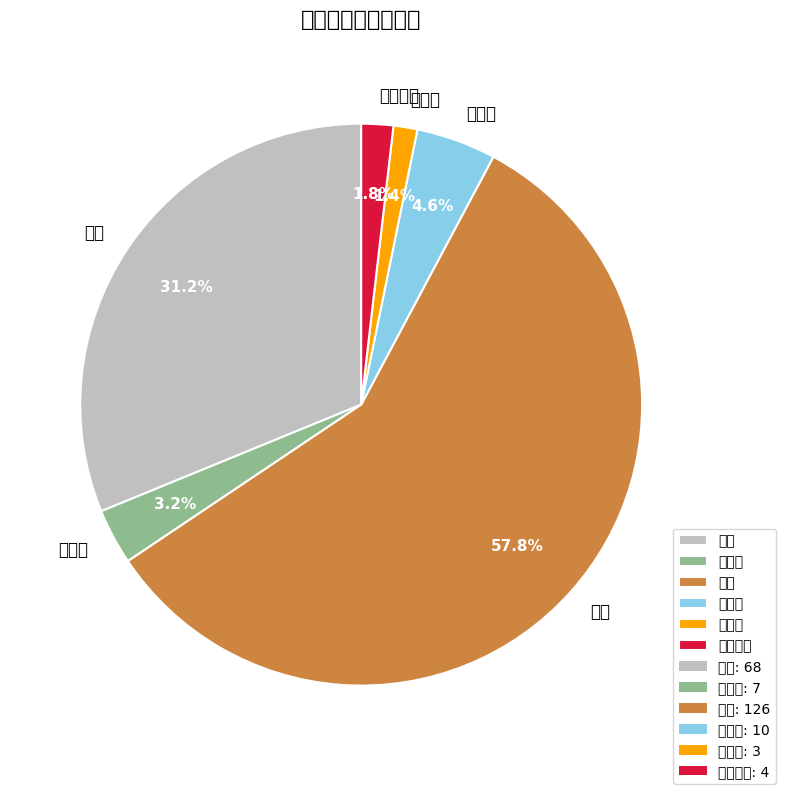

To the nearest percent, what is the difference between the 无改造 and 已上线 slice percentages?

3%